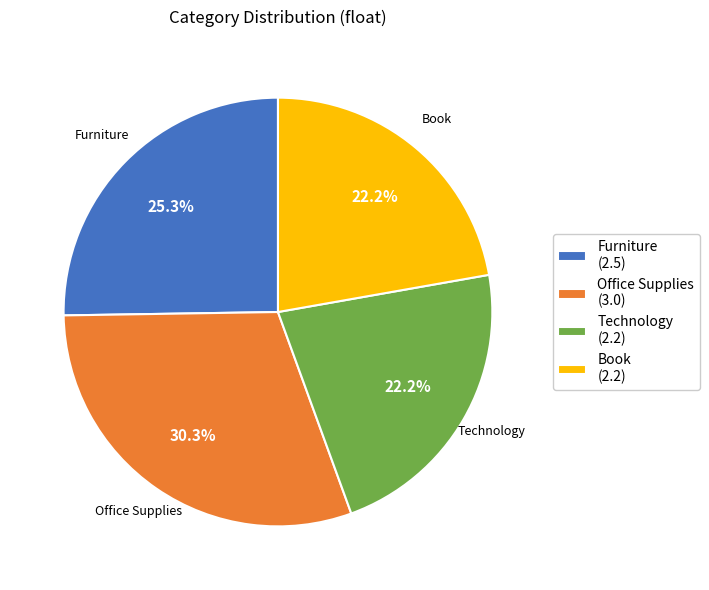

What percentage do Technology and Office Supplies together represent?

52.5%